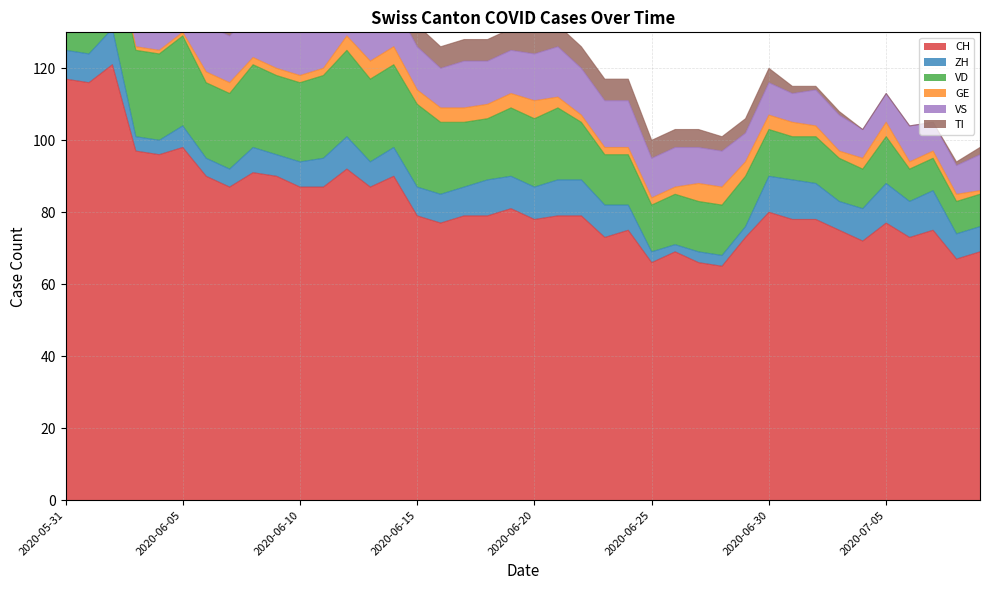

Which series has the largest range (max minus min)?

CH